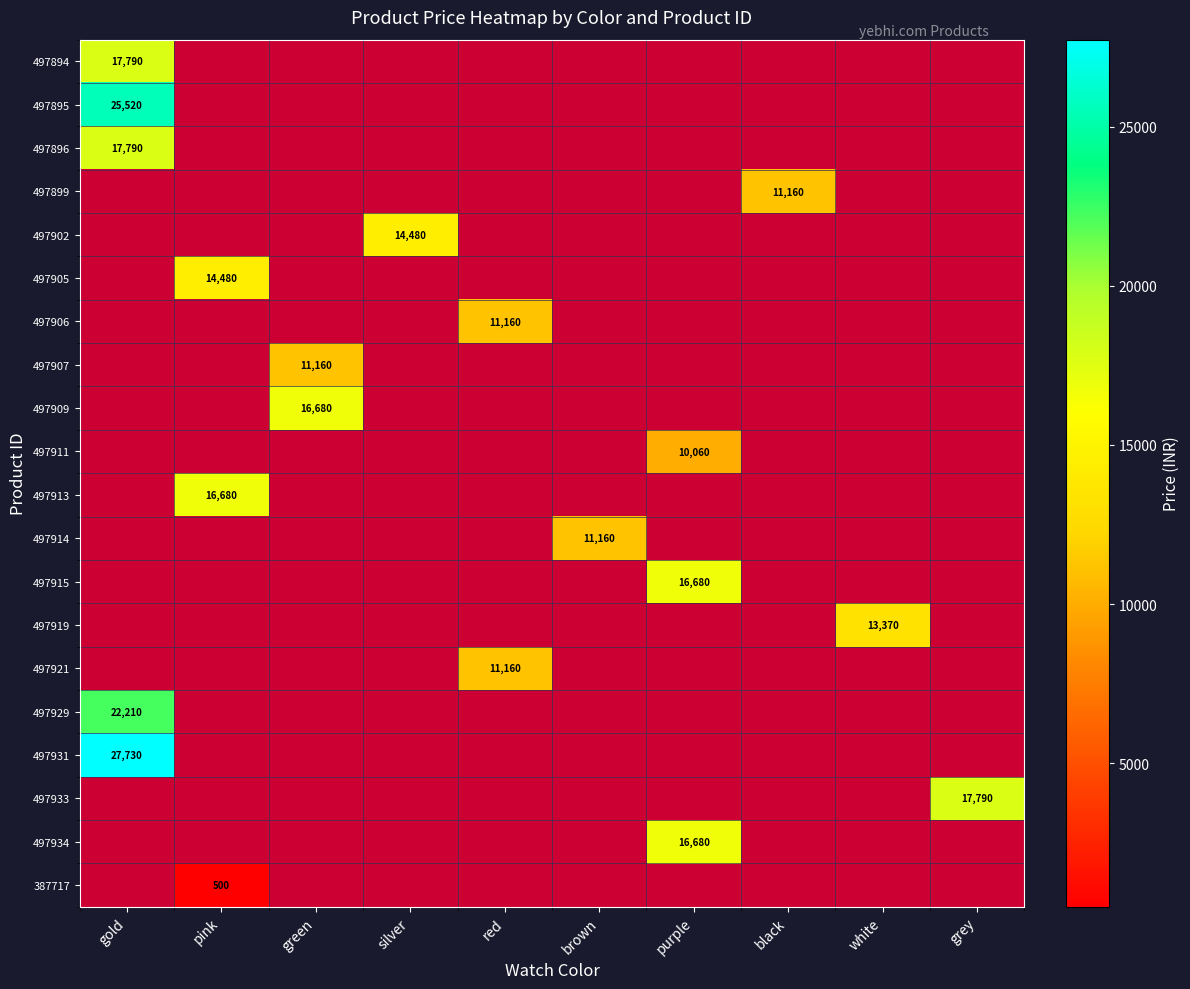

At how many categories does at least one series exceed 14289?

6